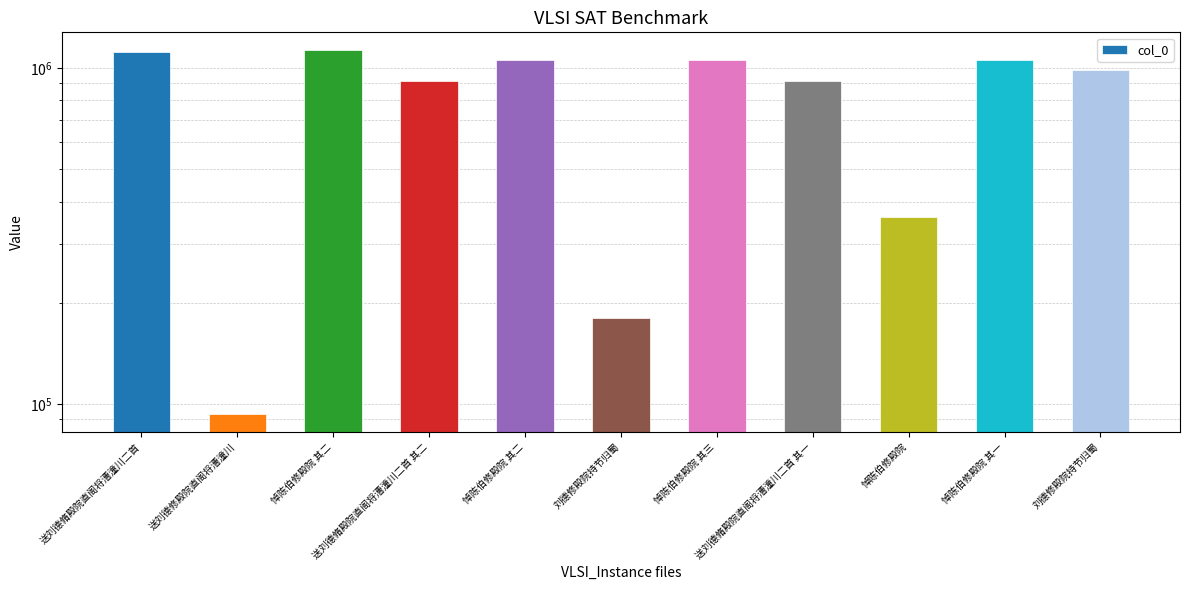

How many series are shown in this chart?

1